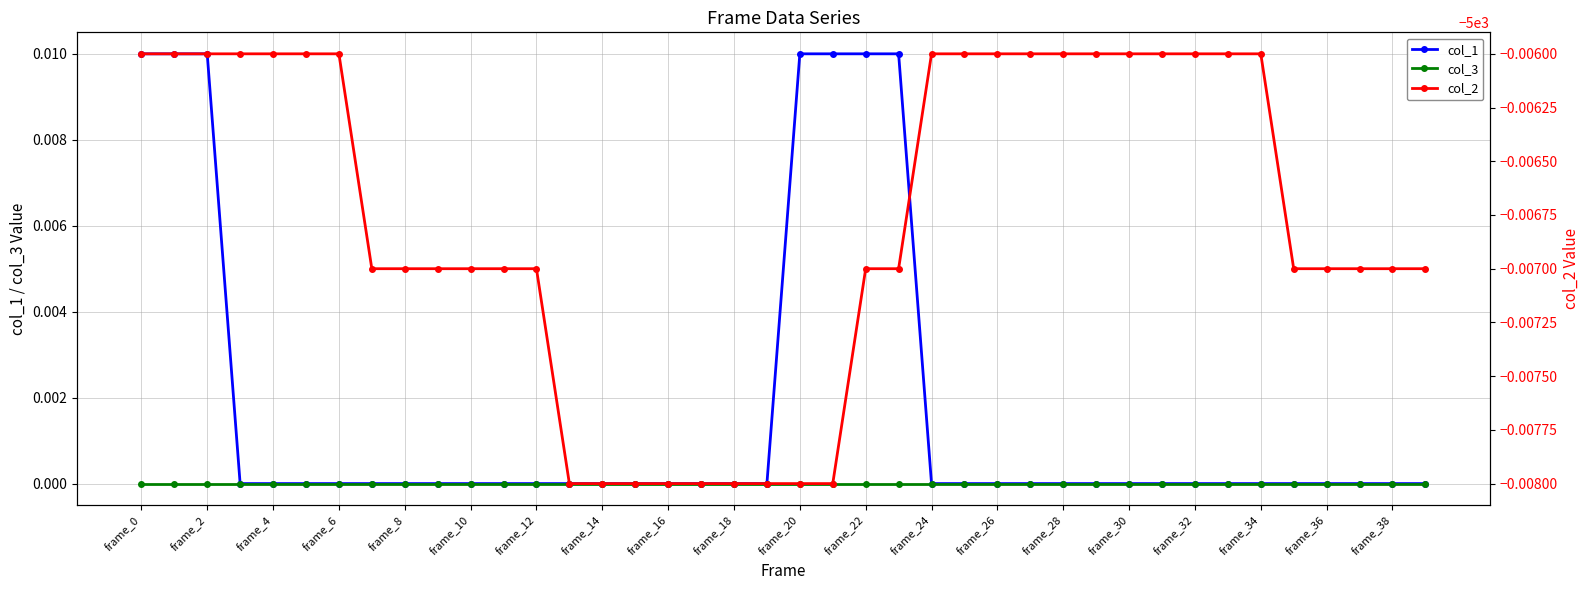

Which label corresponds to the smallest value in the chart?

frame_26